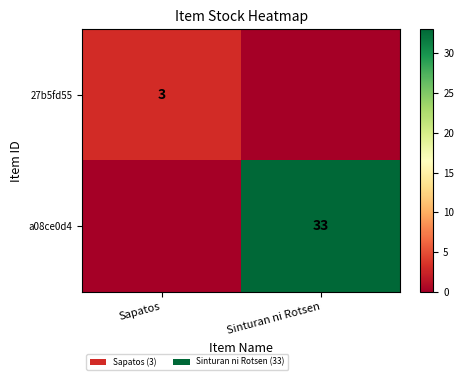

True or false: a08ce0d4 has a value of 20 at Sinturan ni Rotsen.

False